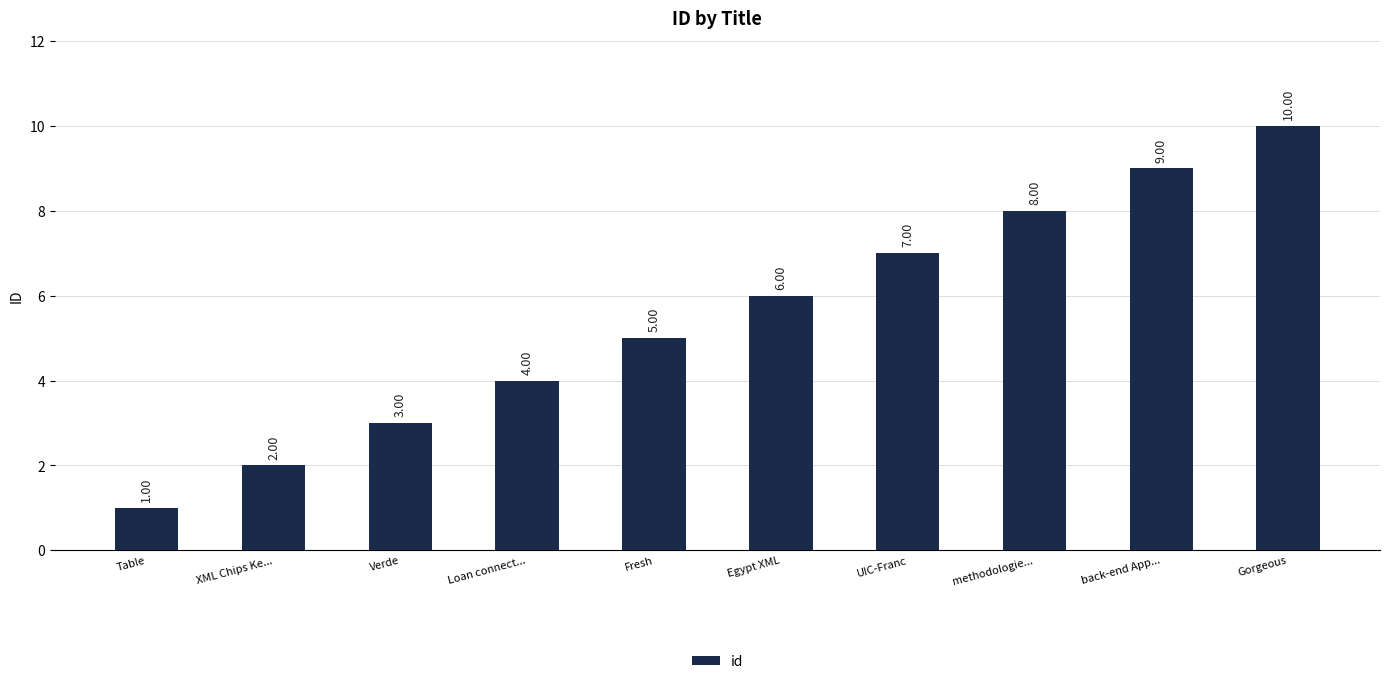

What is the label of the 8th bar from the left?

methodologie...